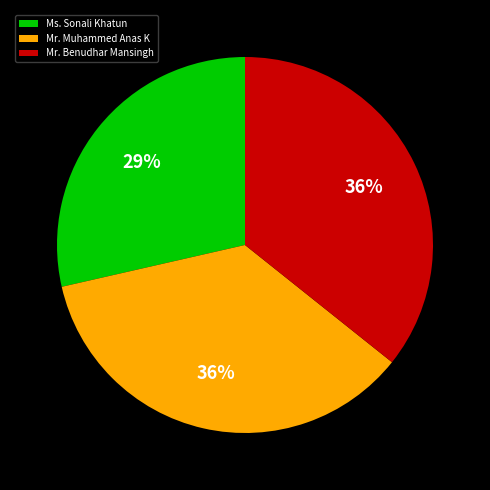

The Ms. Sonali Khatun slice represents 20% of the pie. True or false?

False